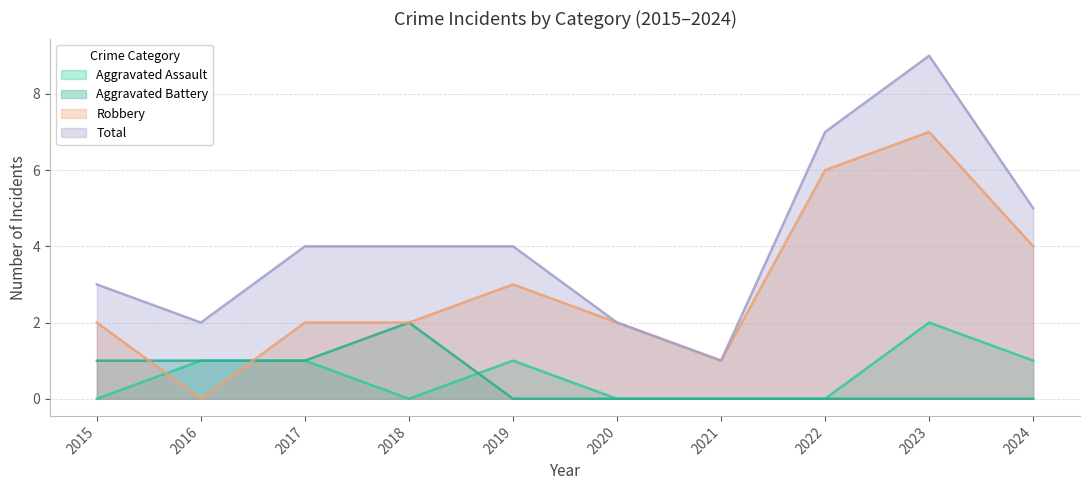

What is the sum of all Aggravated Assault values?

6